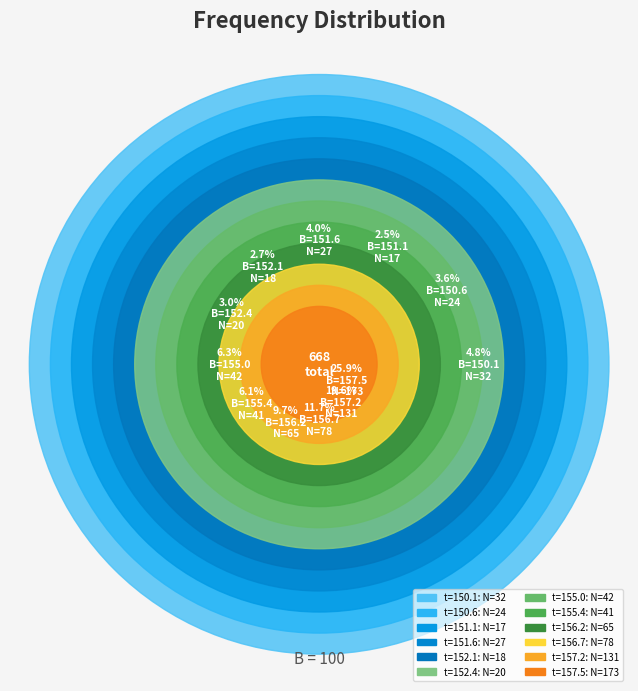

Rank the categories by value from highest to lowest.

157.5, 157.2, 156.7, 156.2, 155.0, 155.4, 150.1, 151.6, 150.6, 152.4, 152.1, 151.1